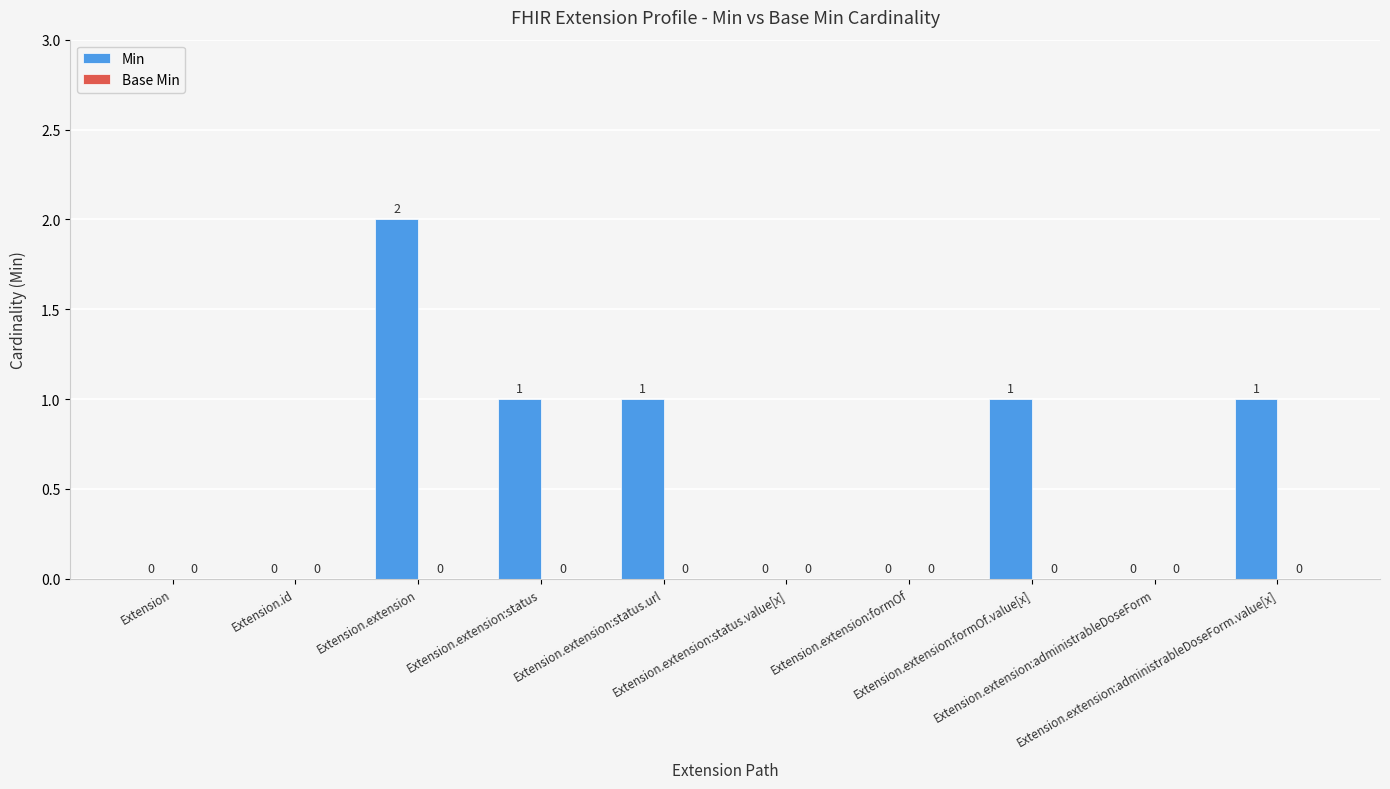

What is the sum of all values?

6